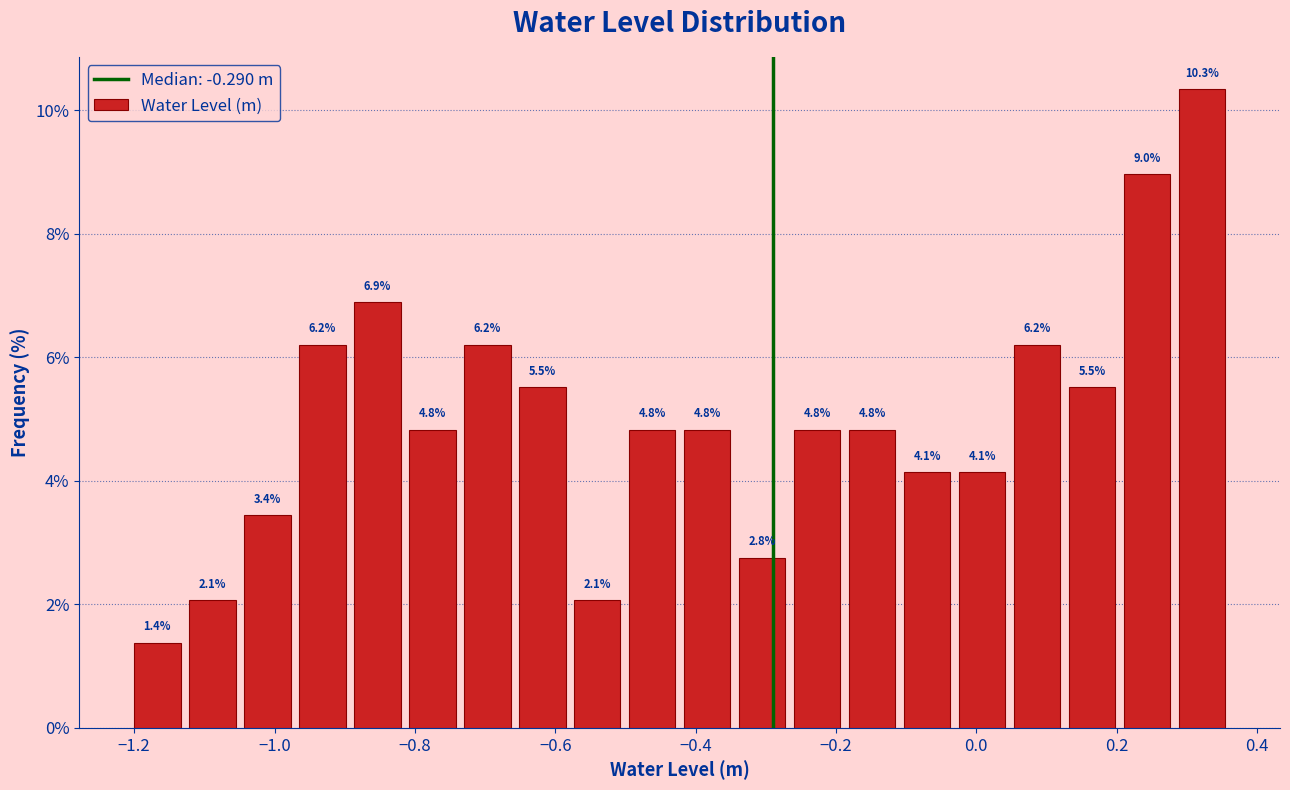

Around what value on the x-axis is the tallest bar? Give the approximate position of its centre, as read against the axis.

0.32